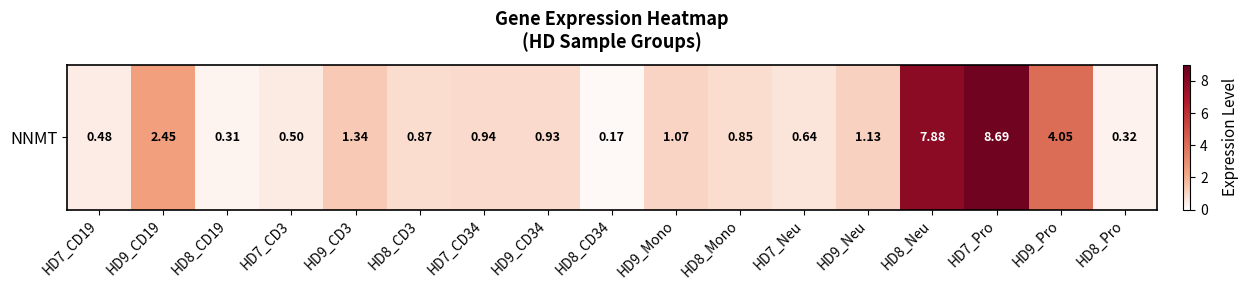

What is the change in value from HD8_CD3 to HD8_Neu?

+7.0